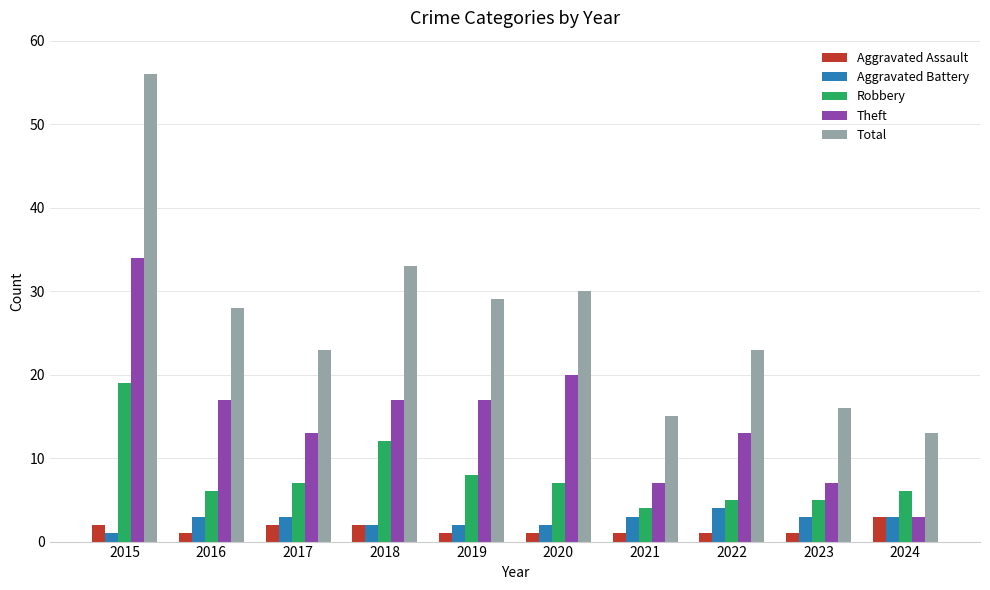

What is the difference between the Robbery values at 2016 and 2020?

1